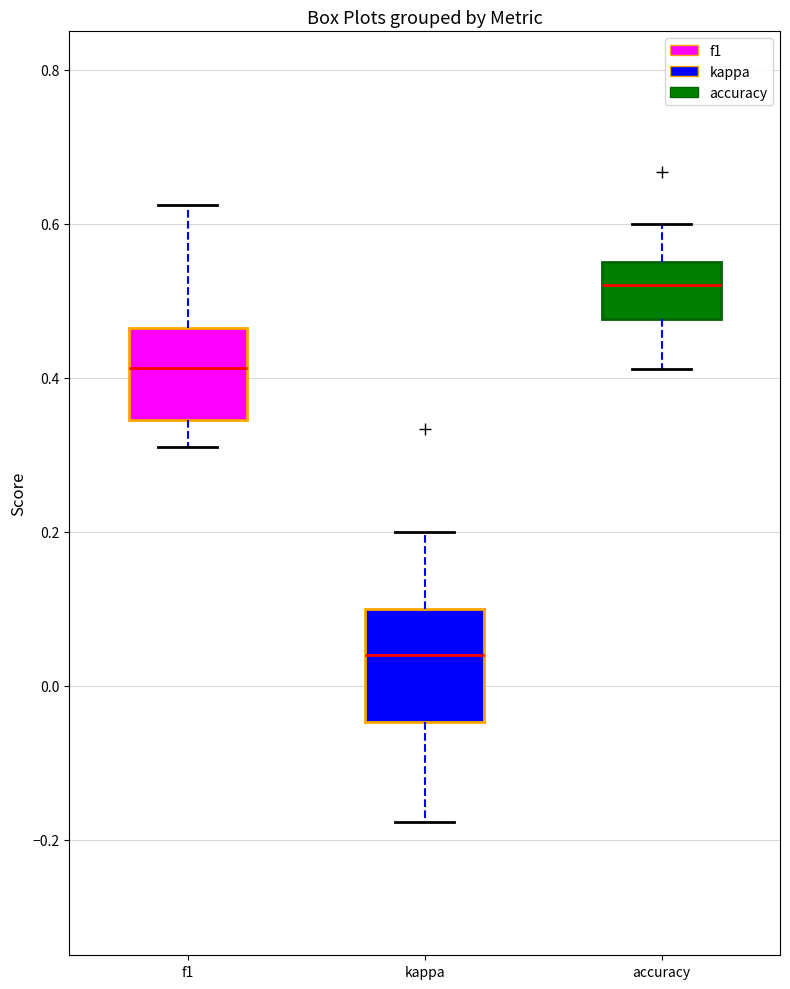

Which box is the tallest, from its lower edge to its upper edge?

kappa